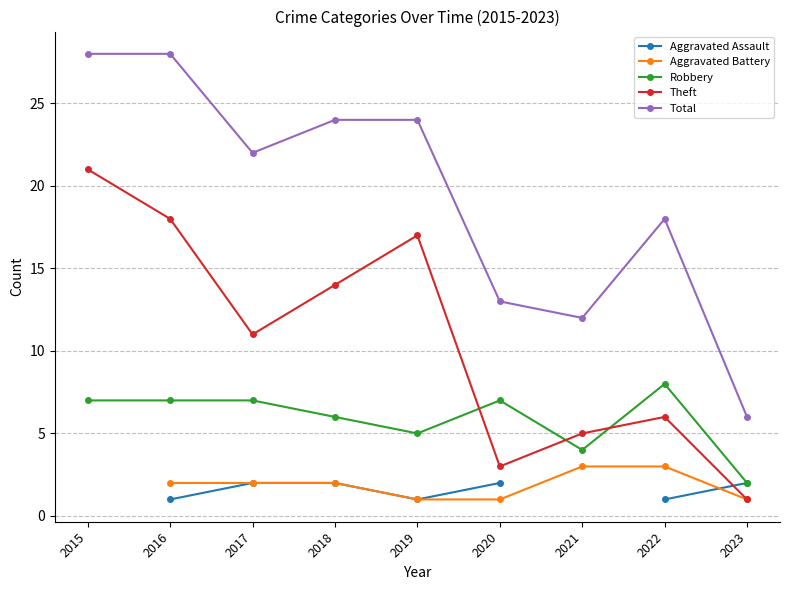

Which label corresponds to the smallest value in the chart?

2016